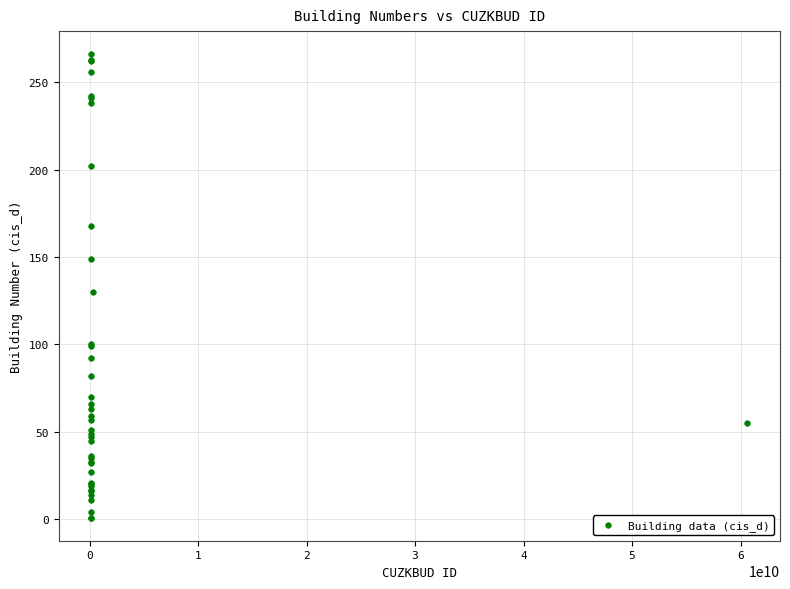

What Y value in the scatter plot is closest to 133?

130